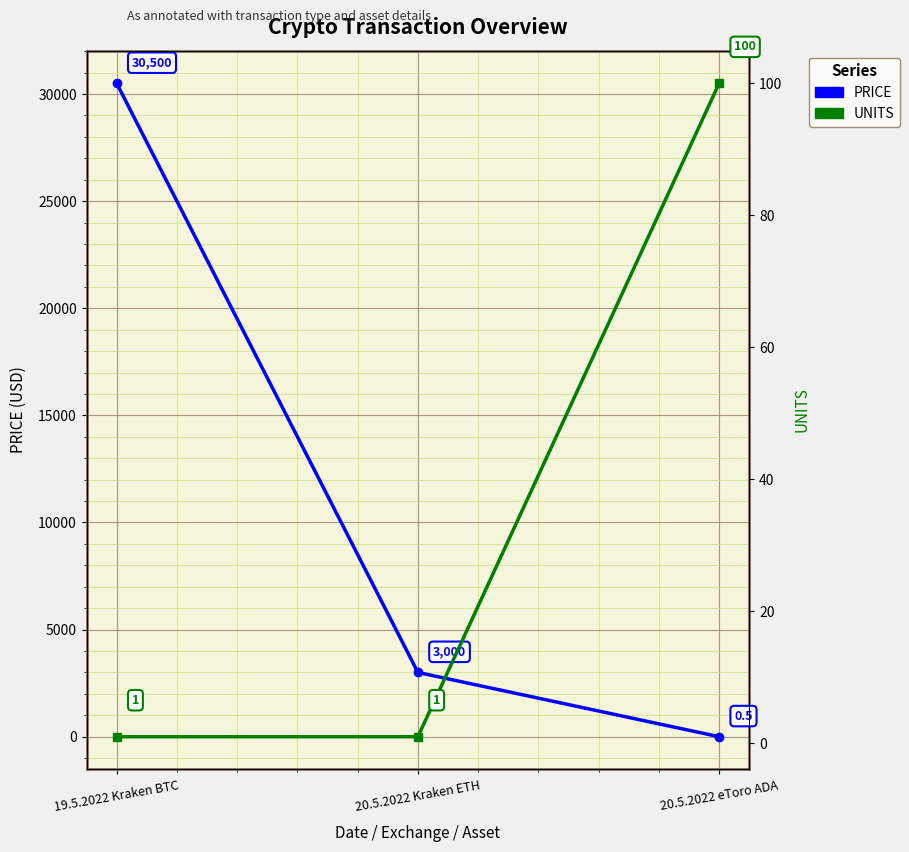

Reading left to right, list all the values displayed in this chart.

PRICE: 30500.0	3000.0	0.5
UNITS: 1.0	1.0	100.0